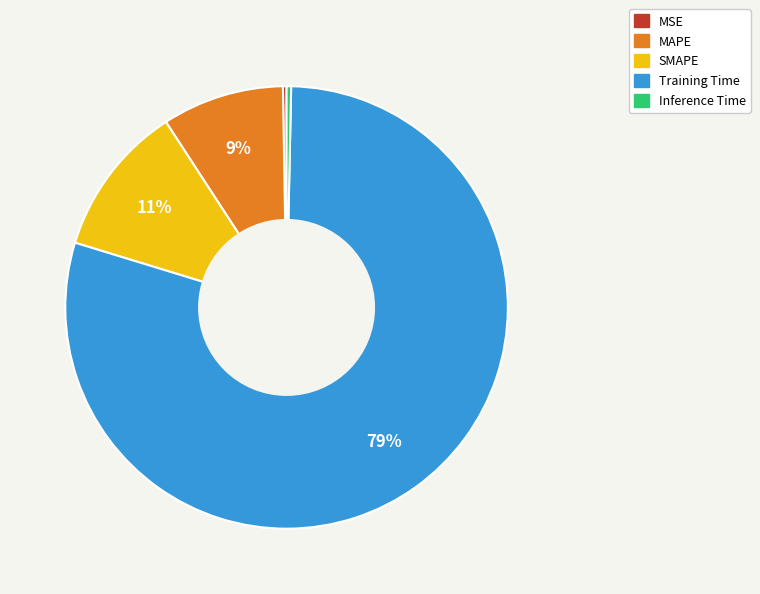

What is the majority slice?

Training Time